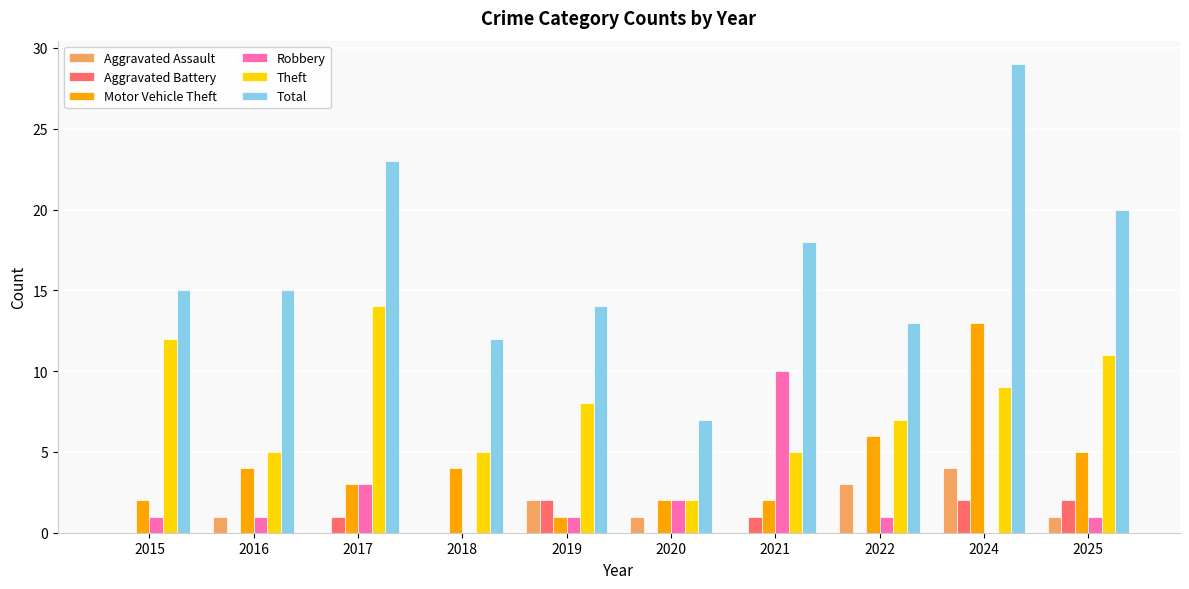

True or false: Aggravated Assault has a value of -1 at 2018.

False